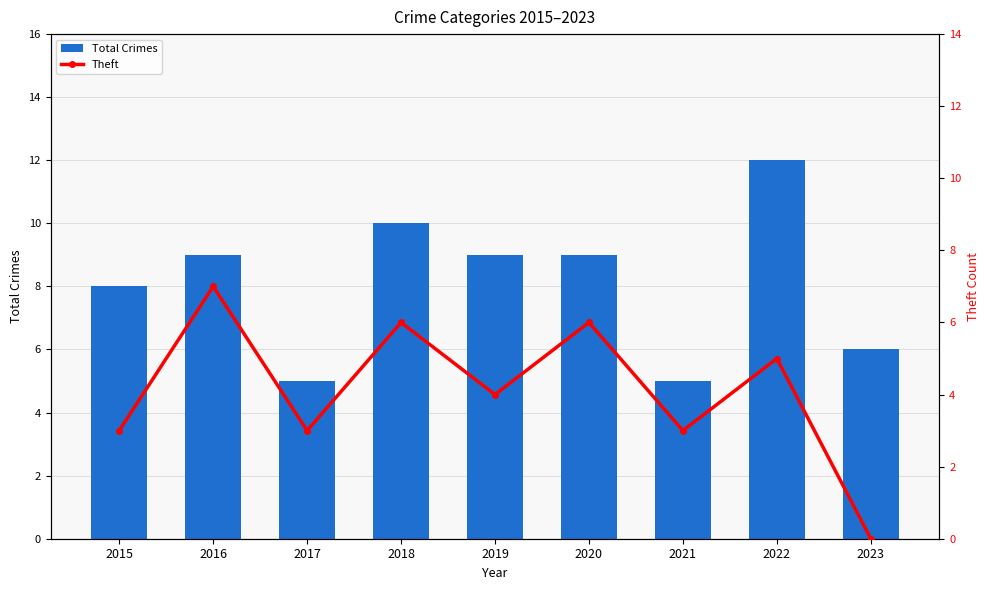

How many distinct data groups are displayed?

2